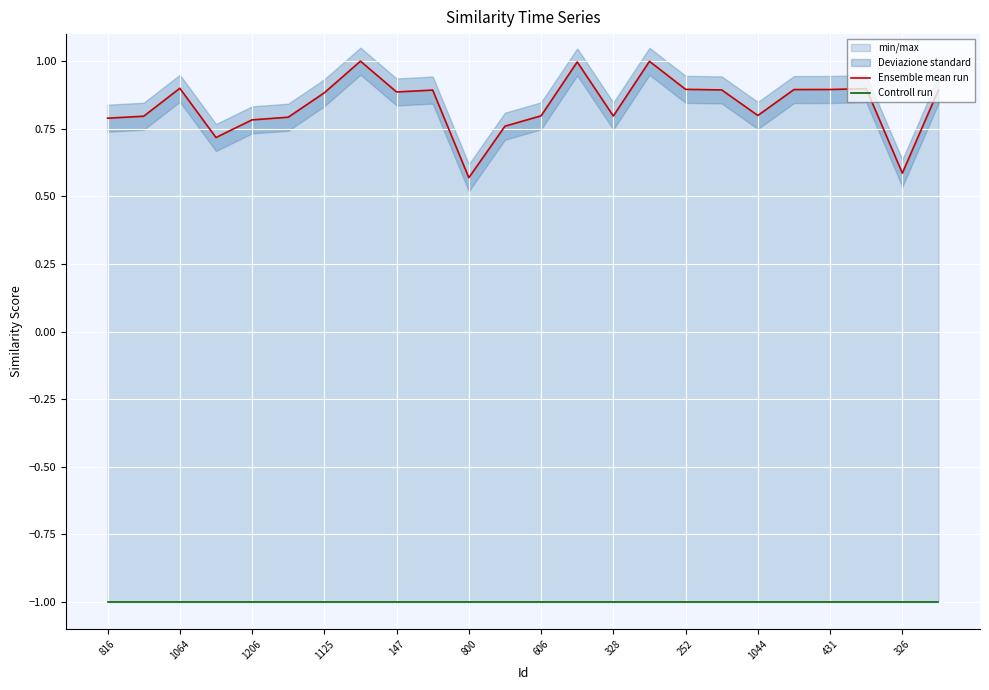

Rank the series at 21 from lowest to highest value.

Controll run, Ensemble mean run